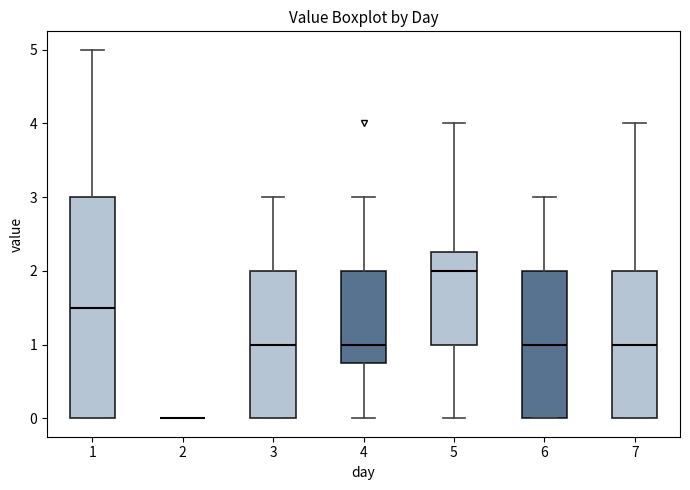

Reading left to right, transcribe this box plot: for each box, give where its median line is, the range the box spans, and where its two whiskers end, as read against the y-axis. The values are not printed on the chart, so give them approximately, as read against the axis.

1: median 1.5, box 0.0 to 3.0, whiskers 0.0 to 5.0
2: box collapsed to a line at 0.0, whiskers 0.0 to 0.0
3: median 1.0, box 0.0 to 2.0, whiskers 0.0 to 3.0
4: median 1.0, box 0.8 to 2.0, whiskers 0.0 to 3.0
5: median 2.0, box 1.0 to 2.3, whiskers 0.0 to 4.0
6: median 1.0, box 0.0 to 2.0, whiskers 0.0 to 3.0
7: median 1.0, box 0.0 to 2.0, whiskers 0.0 to 4.0